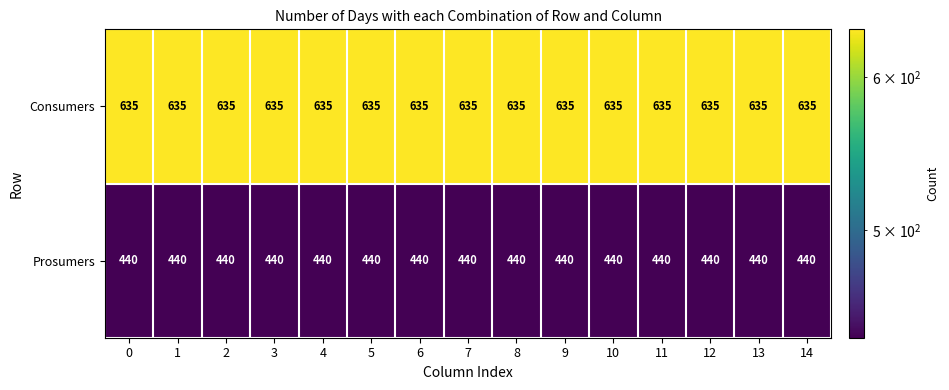

Rank the series at 5 from highest to lowest value.

Consumers, Prosumers